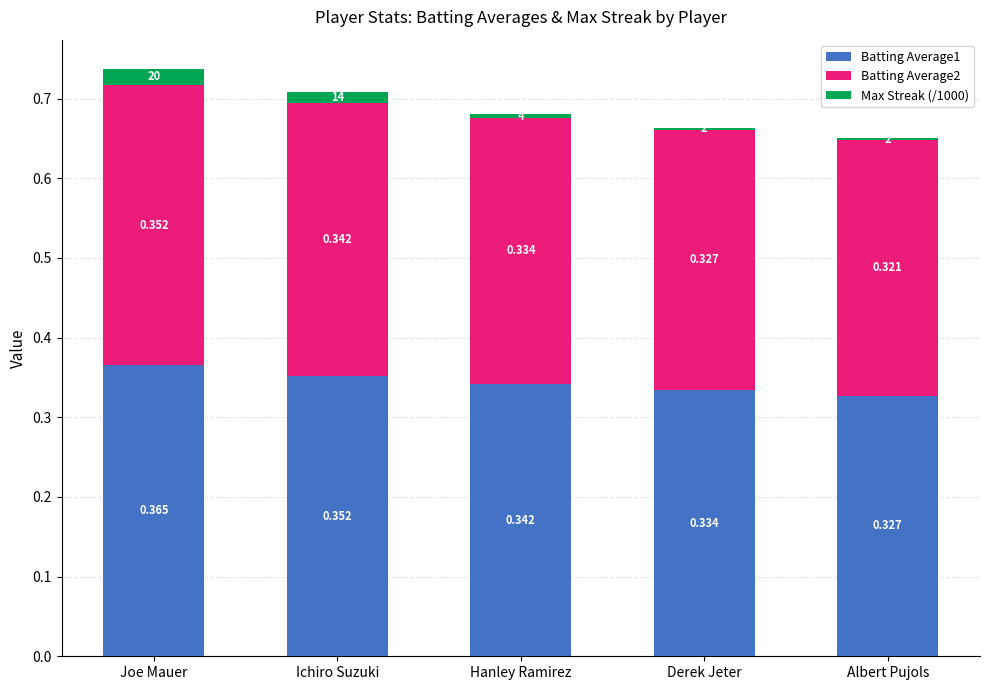

Is it true that Batting Average2 equals 0.3 at Ichiro Suzuki?

True